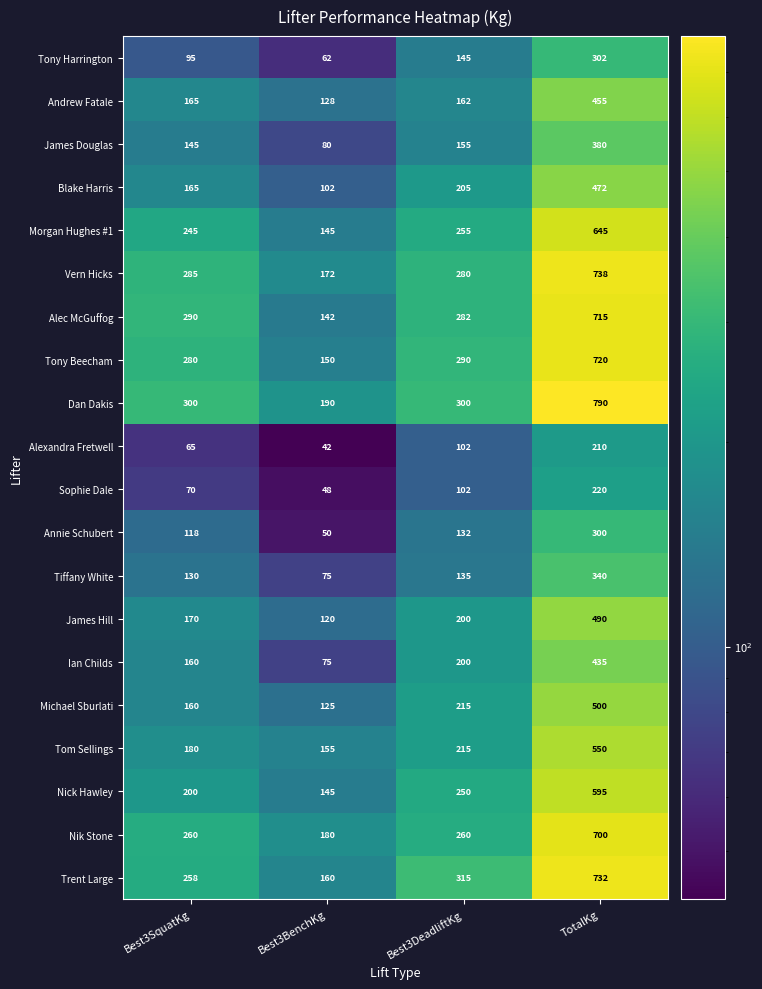

Count the number of categories in the chart.

4